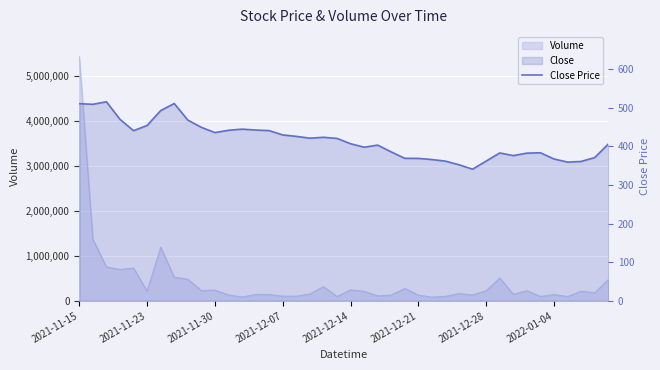

What is the value of the 19th point from the left?

423.1